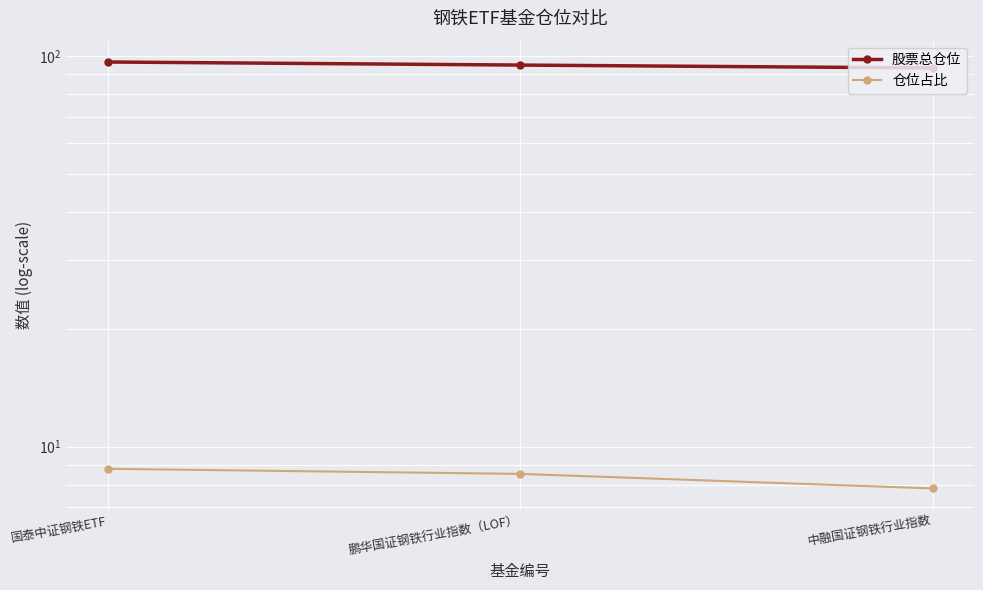

How many categories are shown in the chart?

3